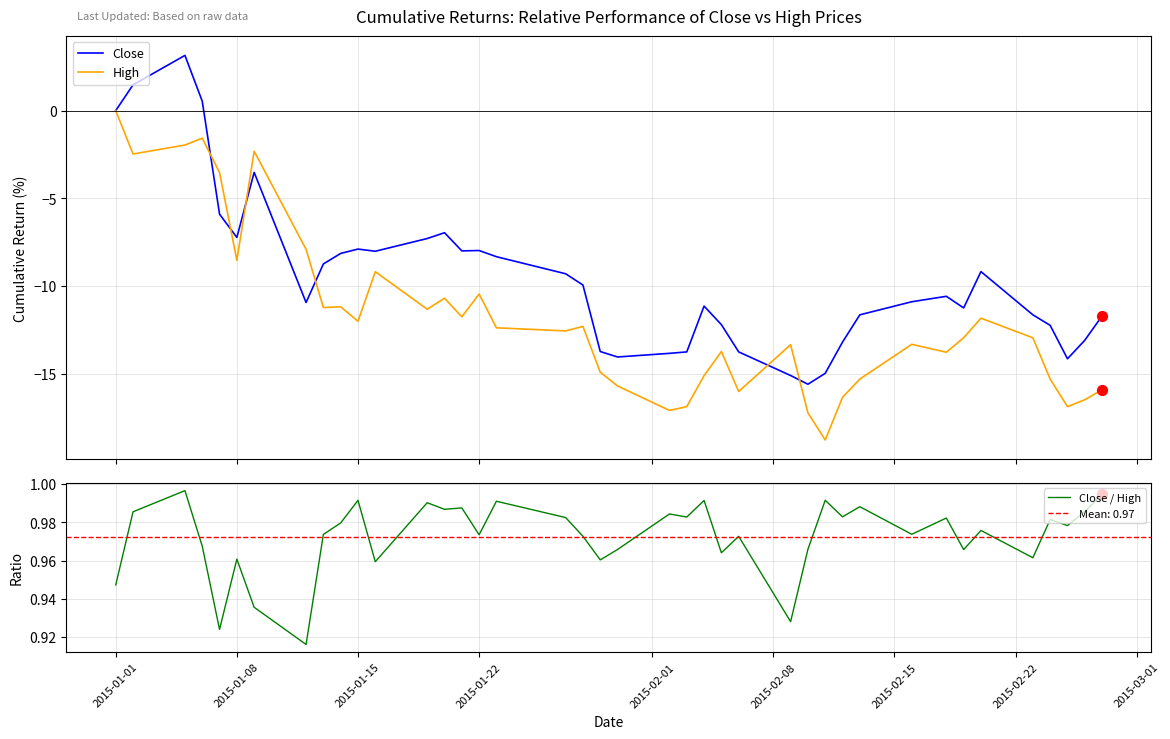

What are all the series names shown in the legend?

Close, High, Close / High